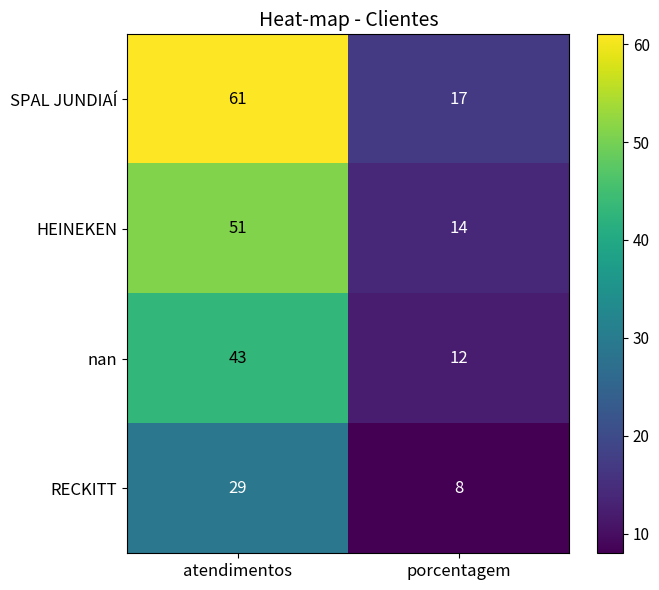

Rank the categories by RECKITT value from highest to lowest.

atendimentos, porcentagem